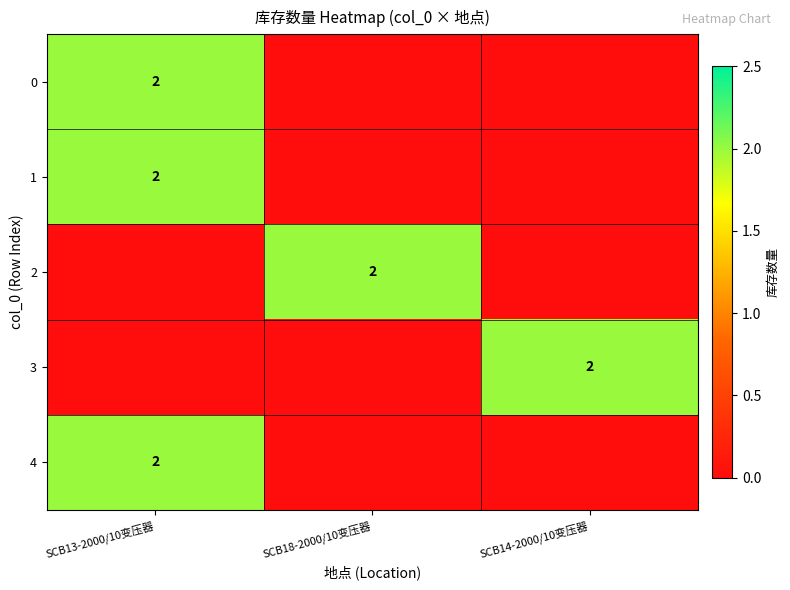

The value of 2 at SCB18-2000/10变压器 is 2. True or false?

True